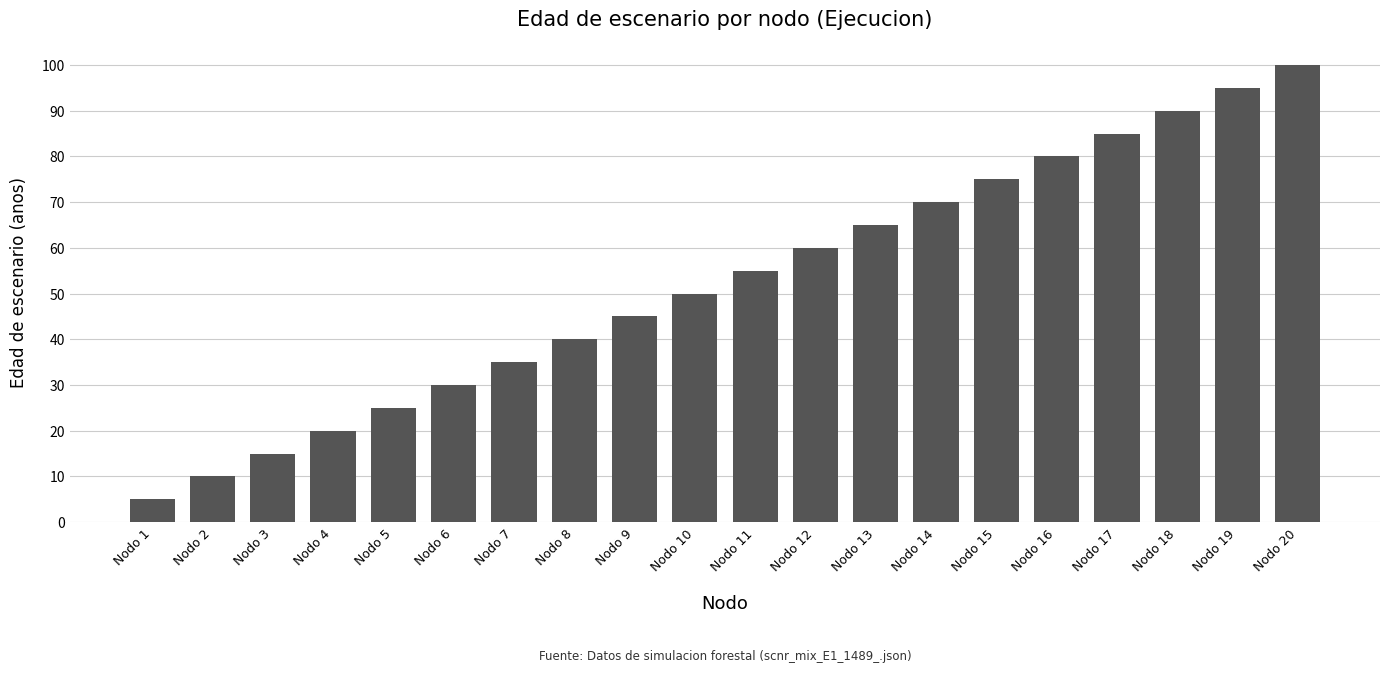

What is the approximate value at Nodo 15?

75